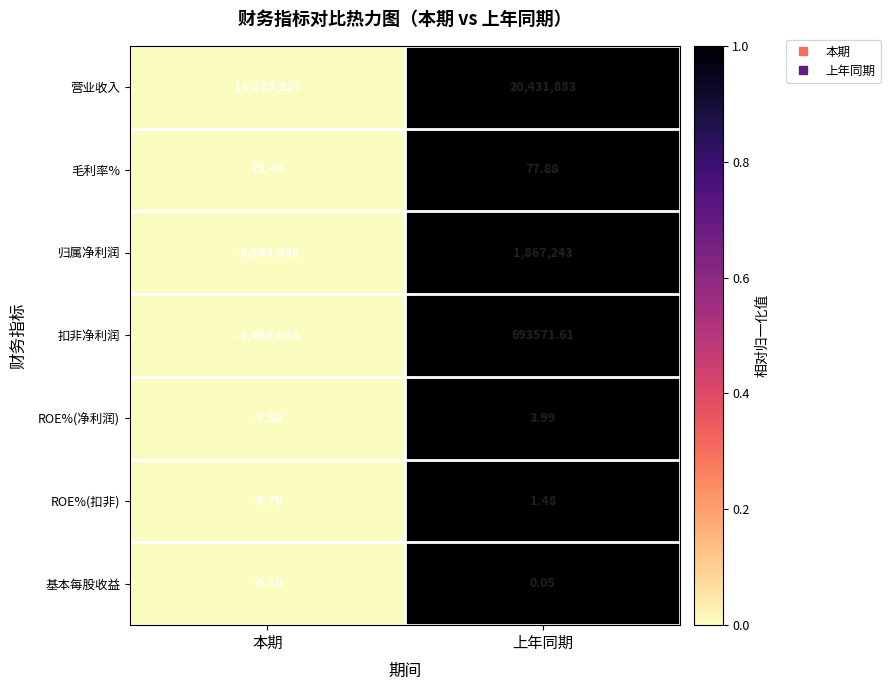

At which label does 归属净利润 reach its minimum?

本期